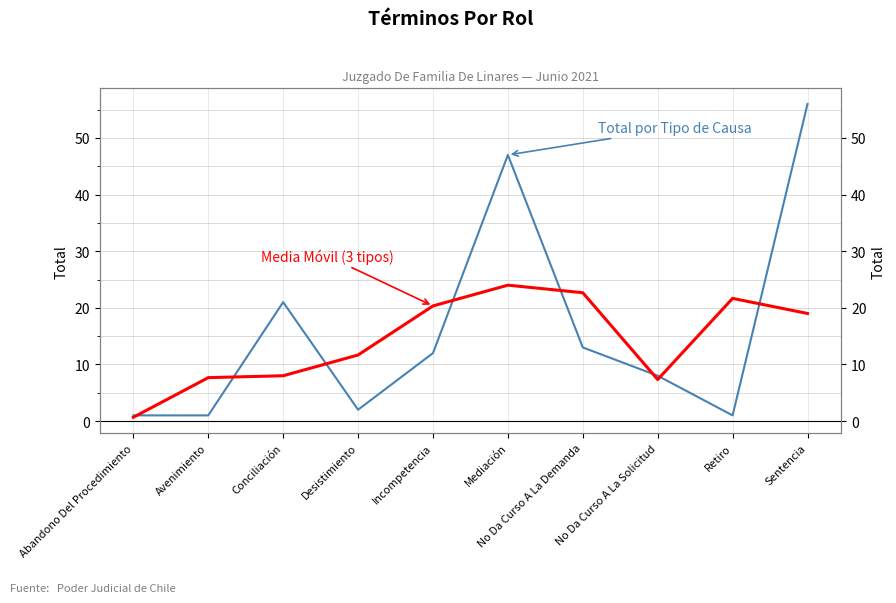

How many data points in Media Móvil (3 tipos) are less than 19?

5